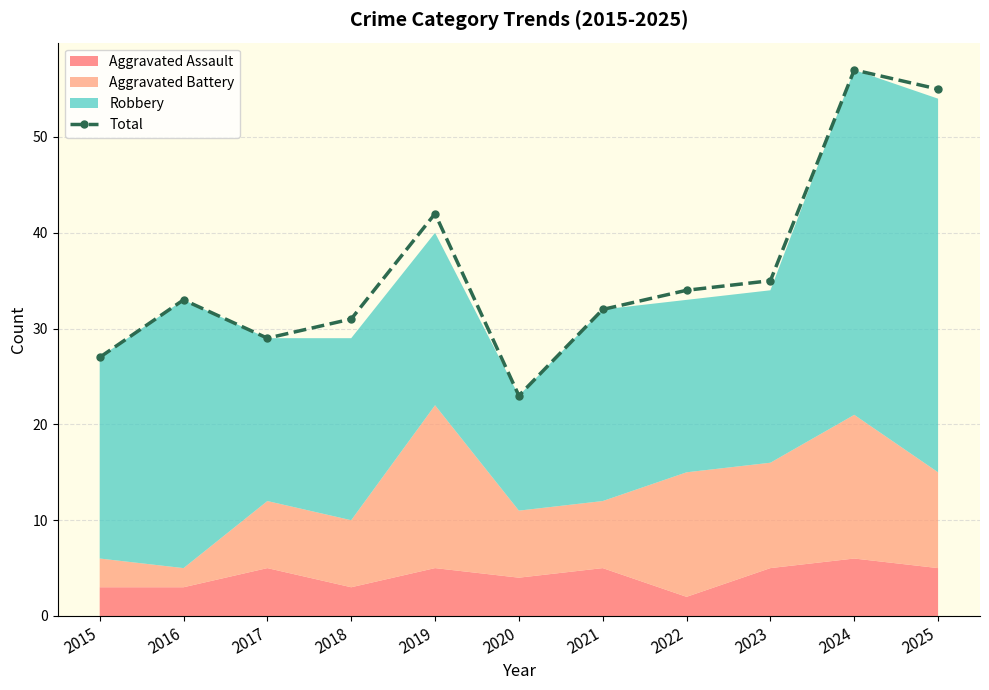

Does the chart display data point markers on the line(s)?

Yes